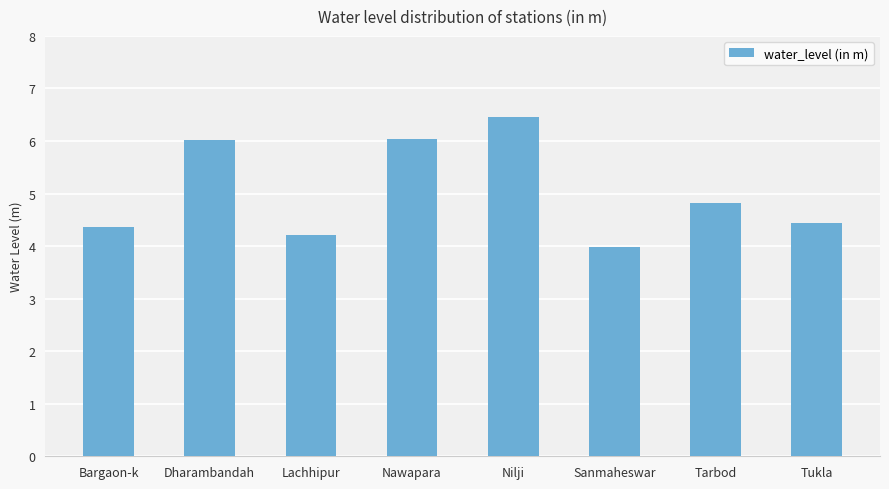

Is it true that the value at Lachhipur is 4.2?

True